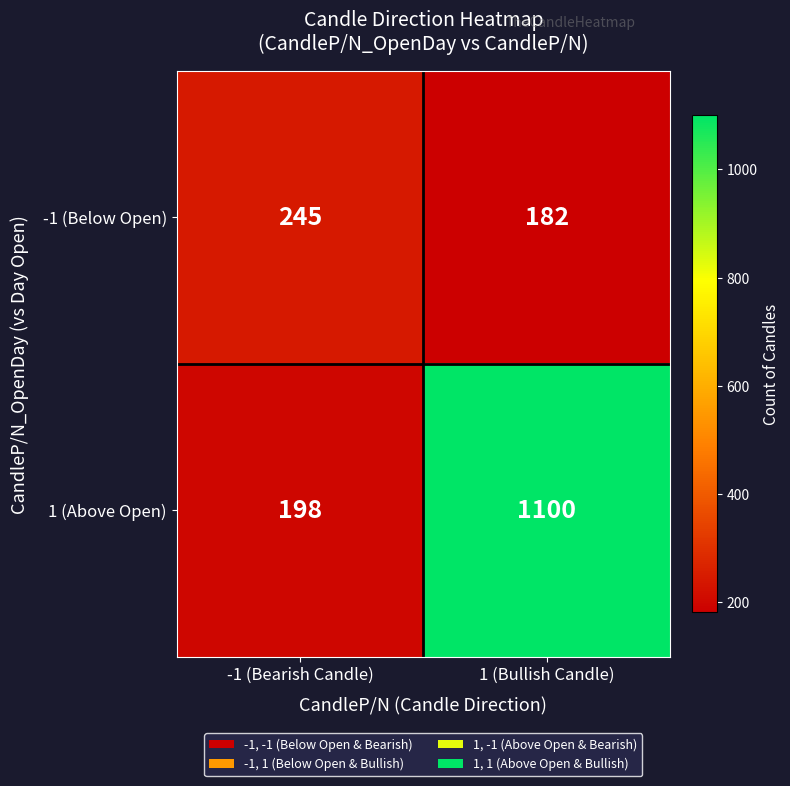

What is the spread (max minus min) of values at -1 (Bearish Candle)?

47